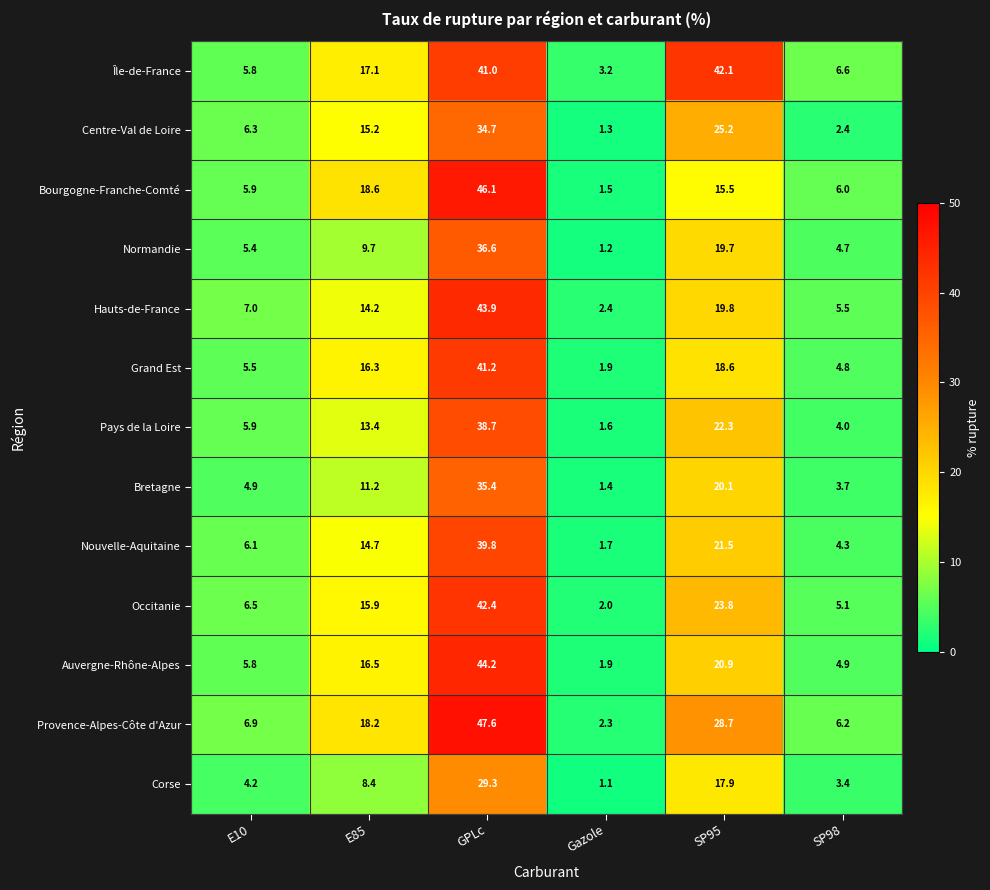

Which label corresponds to the largest value in the chart?

GPLc